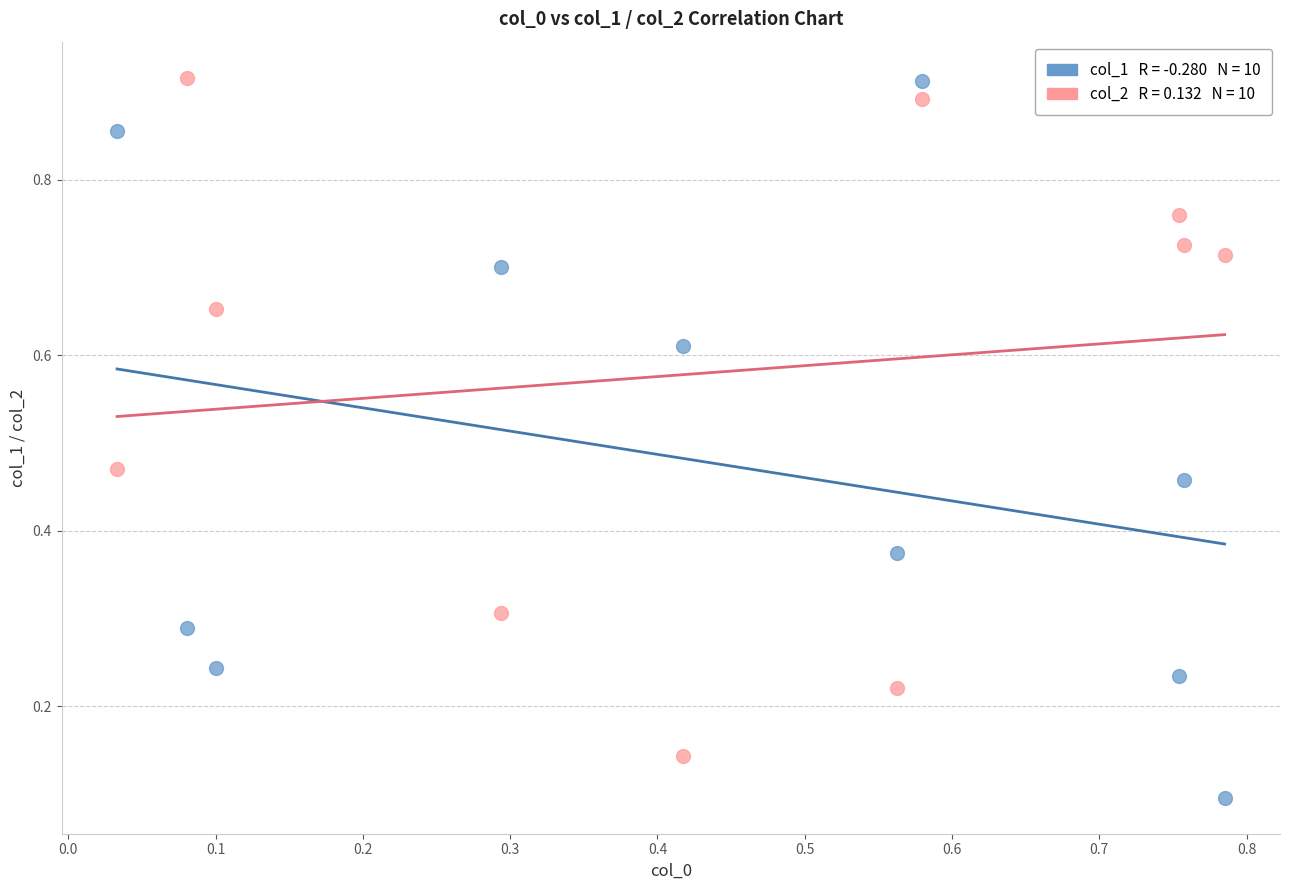

Count the number of points in this scatter plot.

20